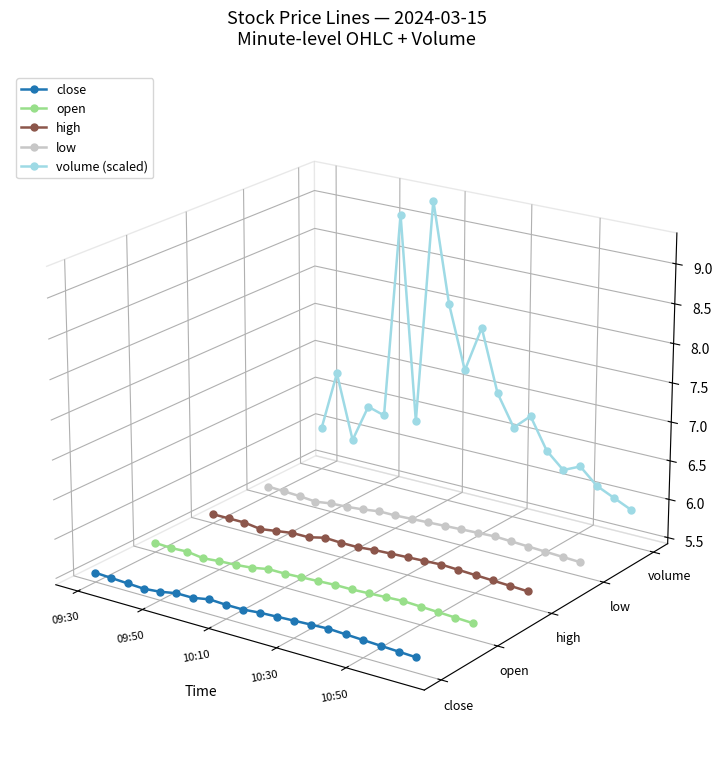

Which series has the largest total across all categories?

volume (scaled)